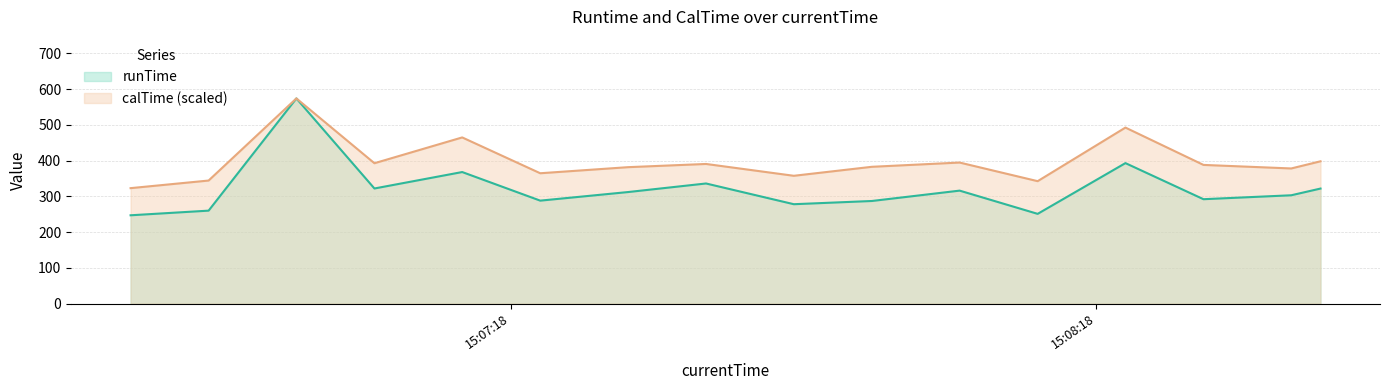

Rank the categories by runTime value from lowest to highest.

2020-02-26 15:06:39, 2020-02-26 15:08:12, 2020-02-26 15:06:47, 2020-02-26 15:07:47, 2020-02-26 15:07:55, 2020-02-26 15:07:21, 2020-02-26 15:08:29, 2020-02-26 15:08:38, 2020-02-26 15:07:30, 2020-02-26 15:08:04, 2020-02-26 15:08:41, 2020-02-26 15:07:04, 2020-02-26 15:07:38, 2020-02-26 15:07:13, 2020-02-26 15:08:21, 2020-02-26 15:06:56